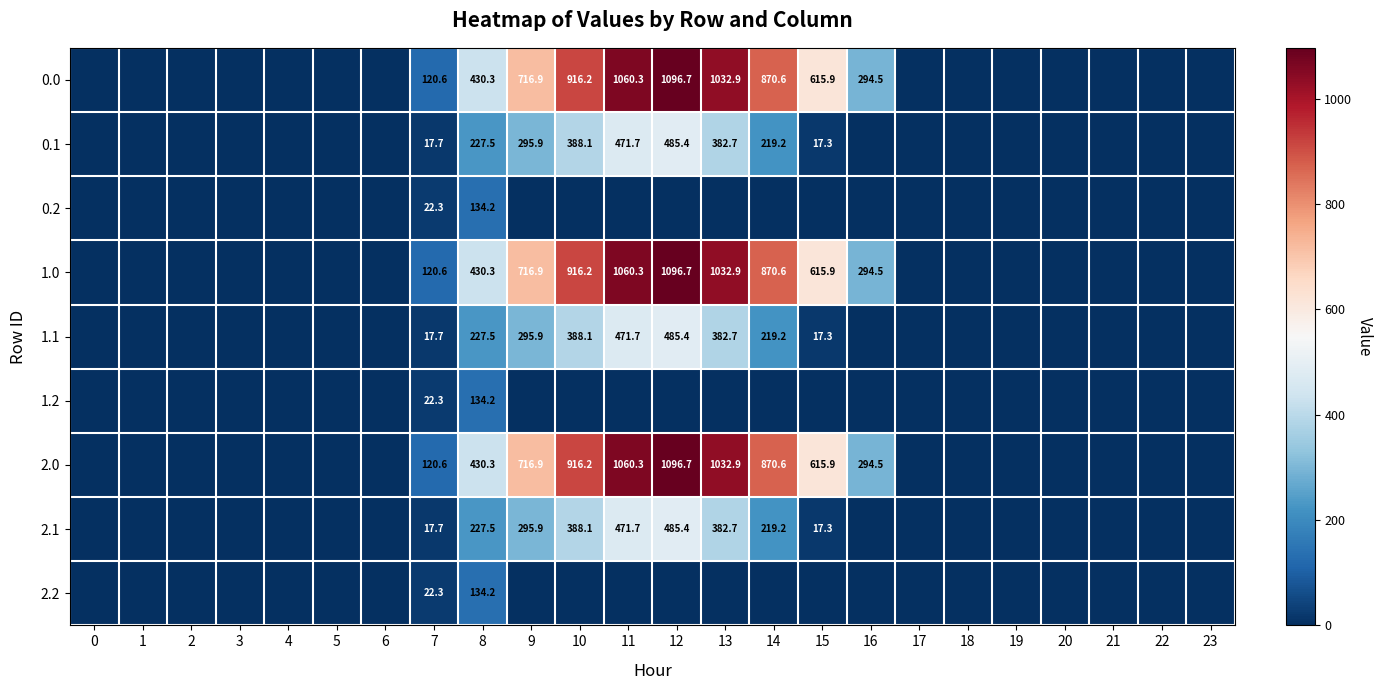

The 1.0 series shows 1096.7 at 12. True or false?

True